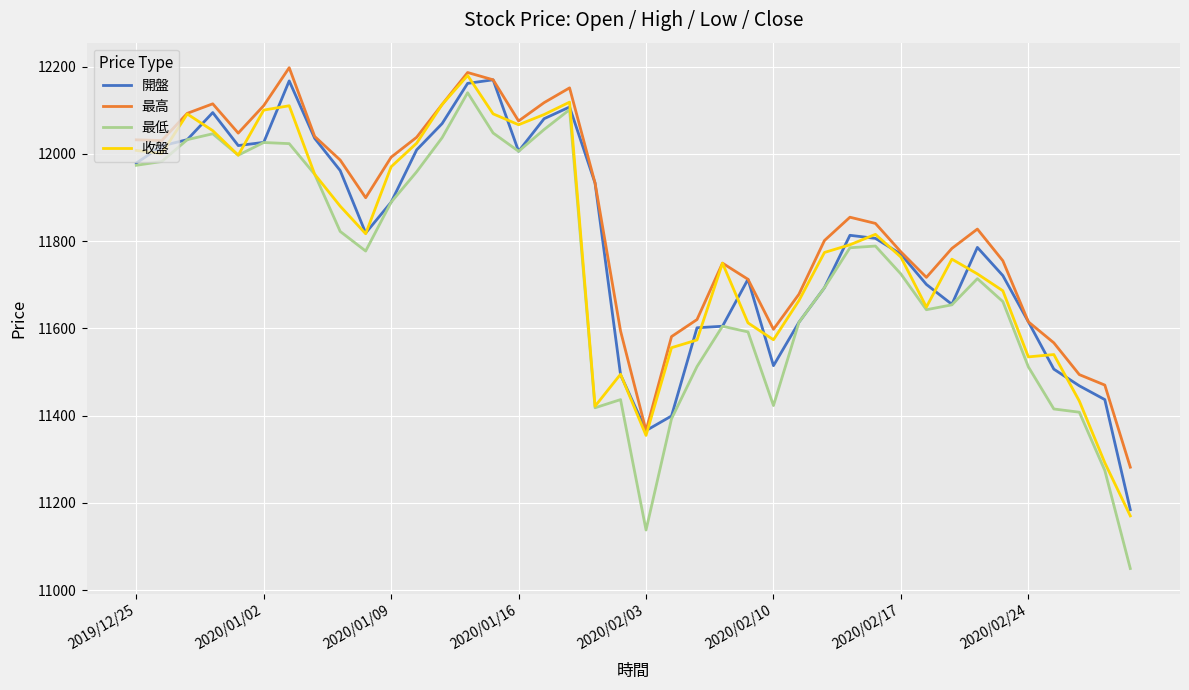

Is this an area chart (filled region under the line)?

No